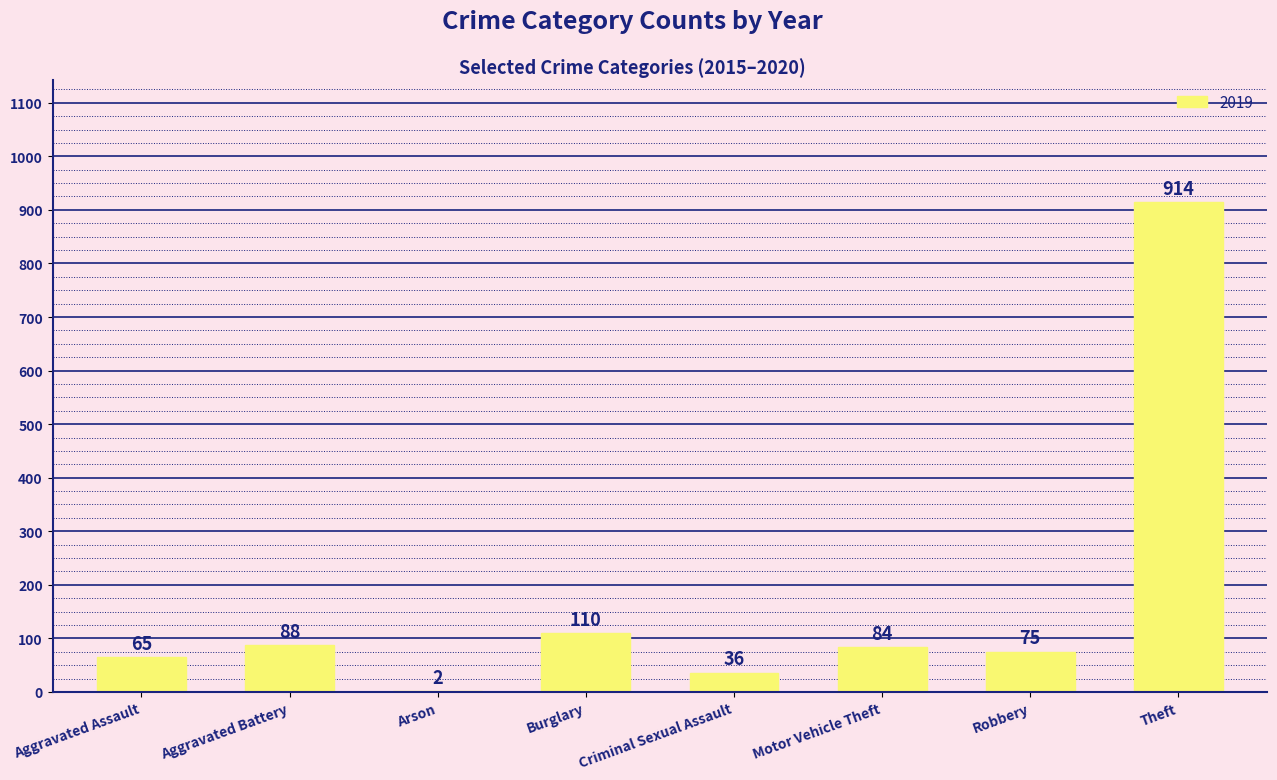

Which category has the highest value across all series?

Theft